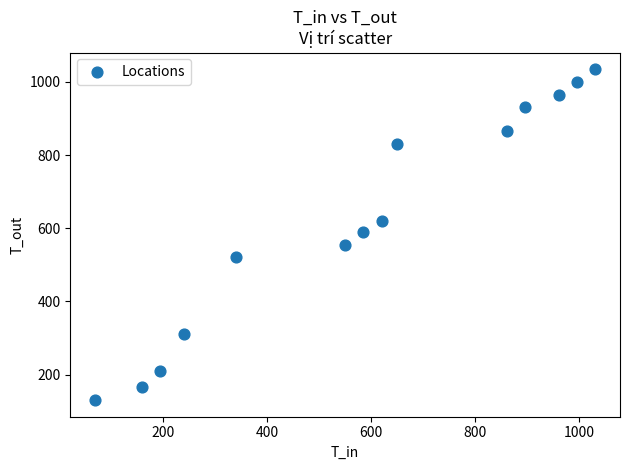

What is the range of Y values (max minus min)?

905